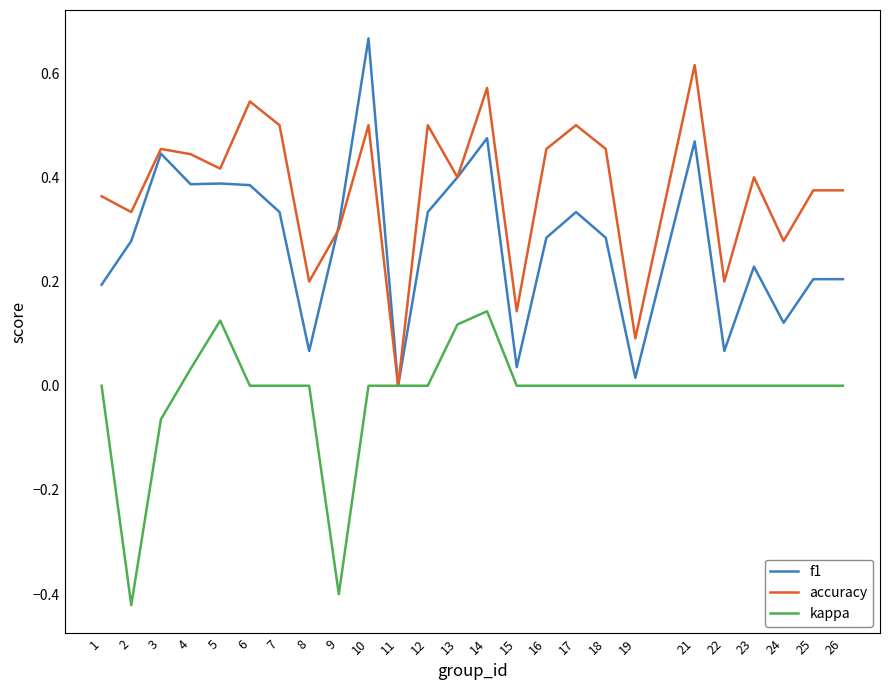

Which series changed the most between 14 and 15?

f1